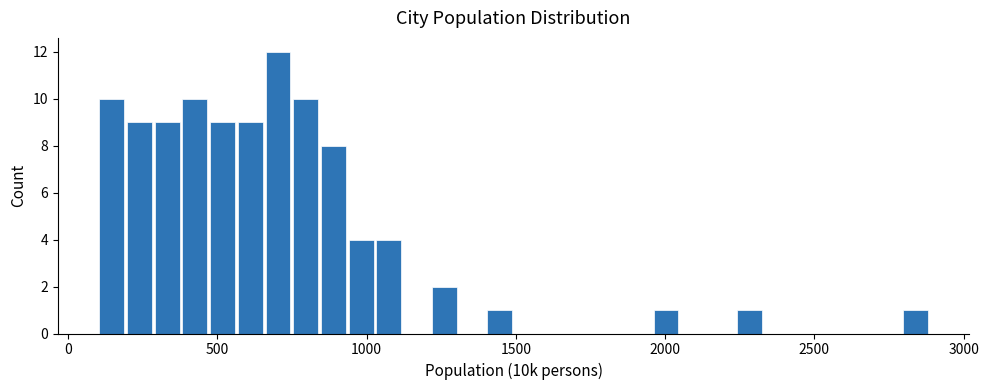

Read against the x-axis, roughly where is the centre of the tallest bar?

700